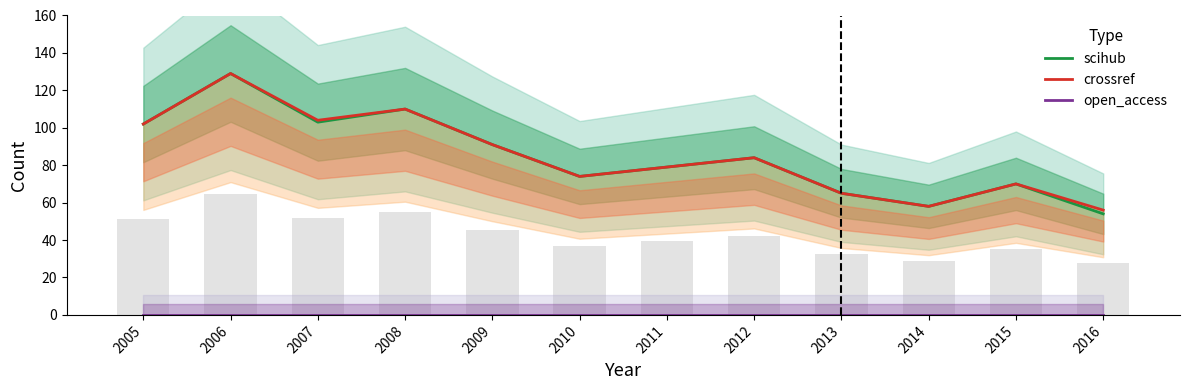

What is the total value across all series at 2008?

220